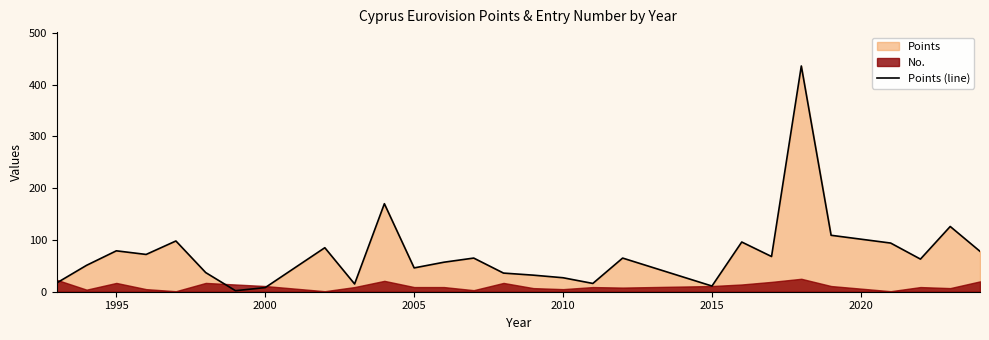

What is the maximum value for Points (line)?

436